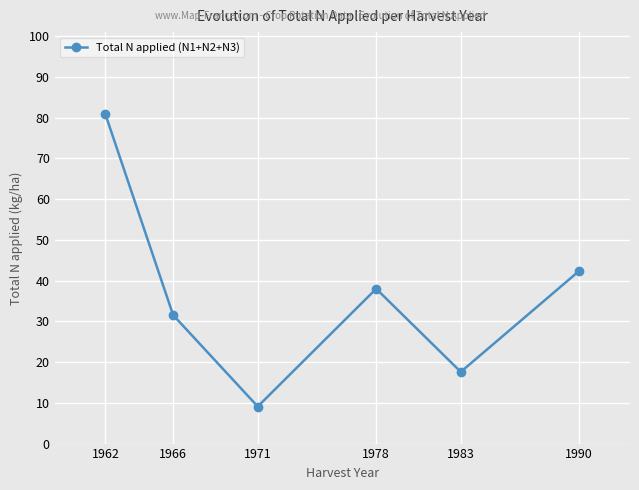

Where is the first local minimum?

1971